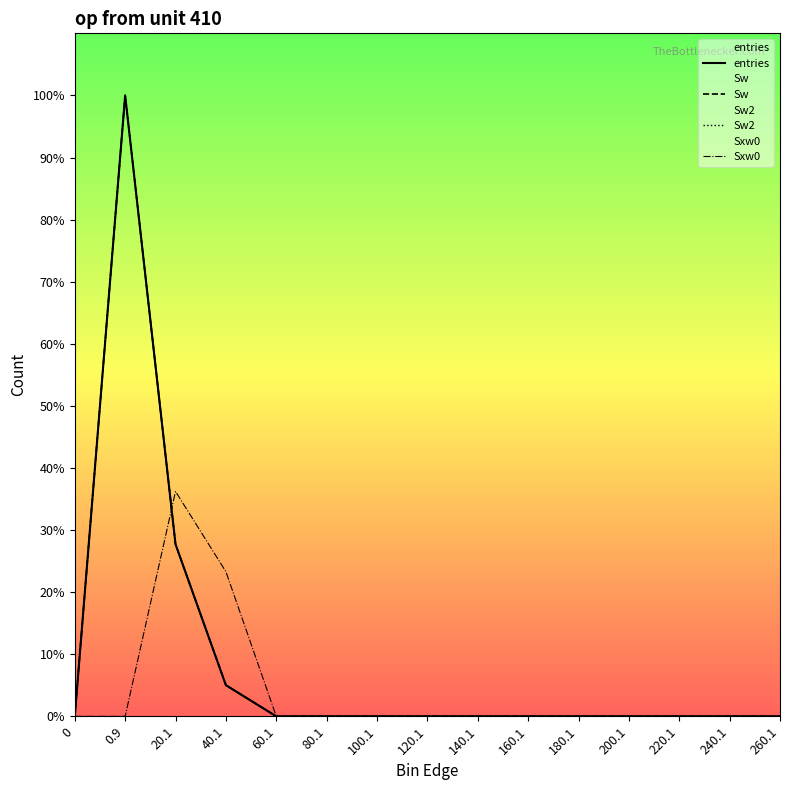

What is the label of the 5th point from the right?

180.1